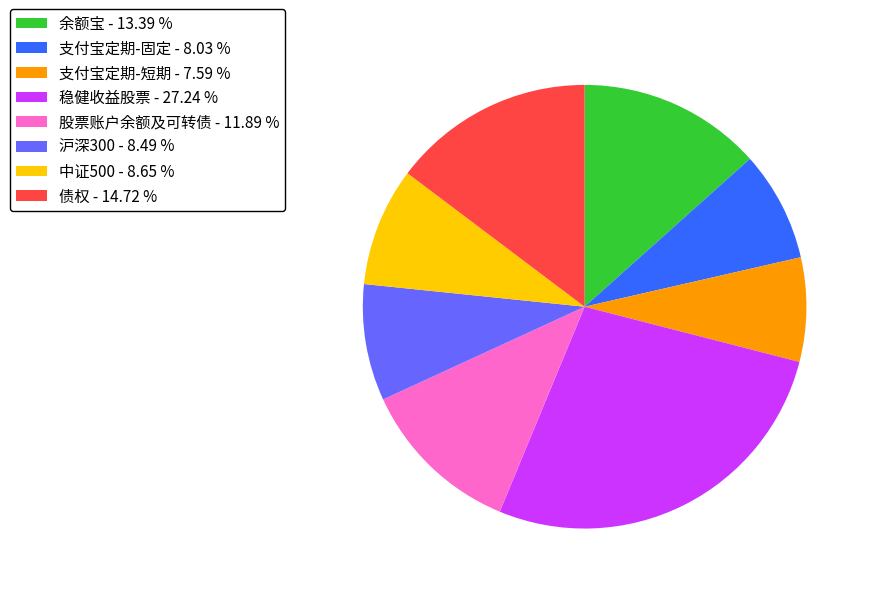

True or false: 沪深300 accounts for 8% of the total.

True